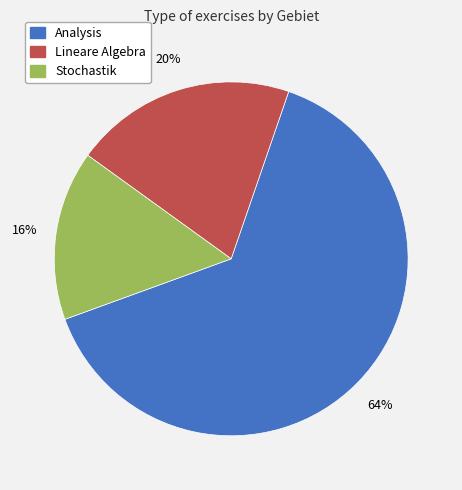

Is the sum of Lineare Algebra and Analysis greater than half?

Yes